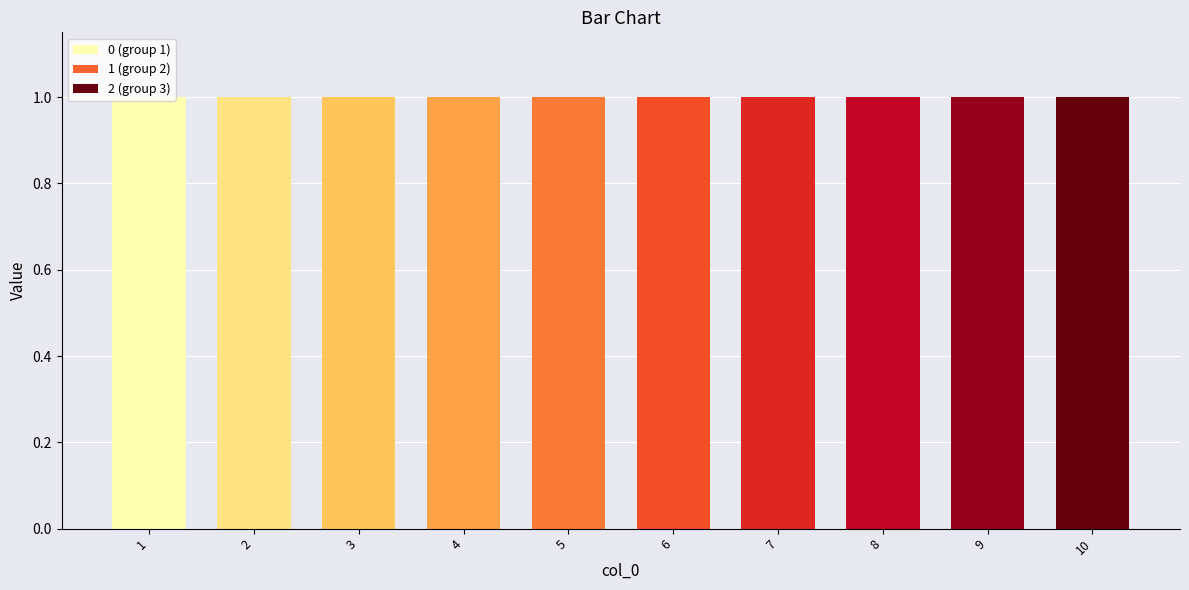

Count the 0 values in the range 0 to 1.

10